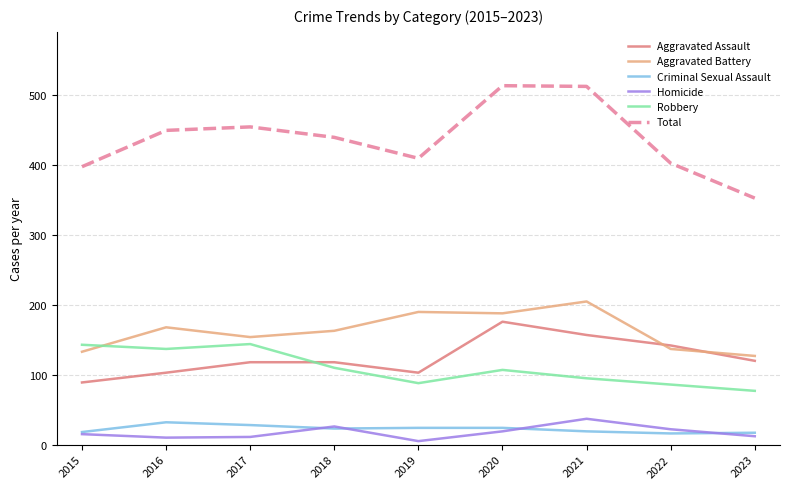

The Homicide series shows 22 at 2022. True or false?

True